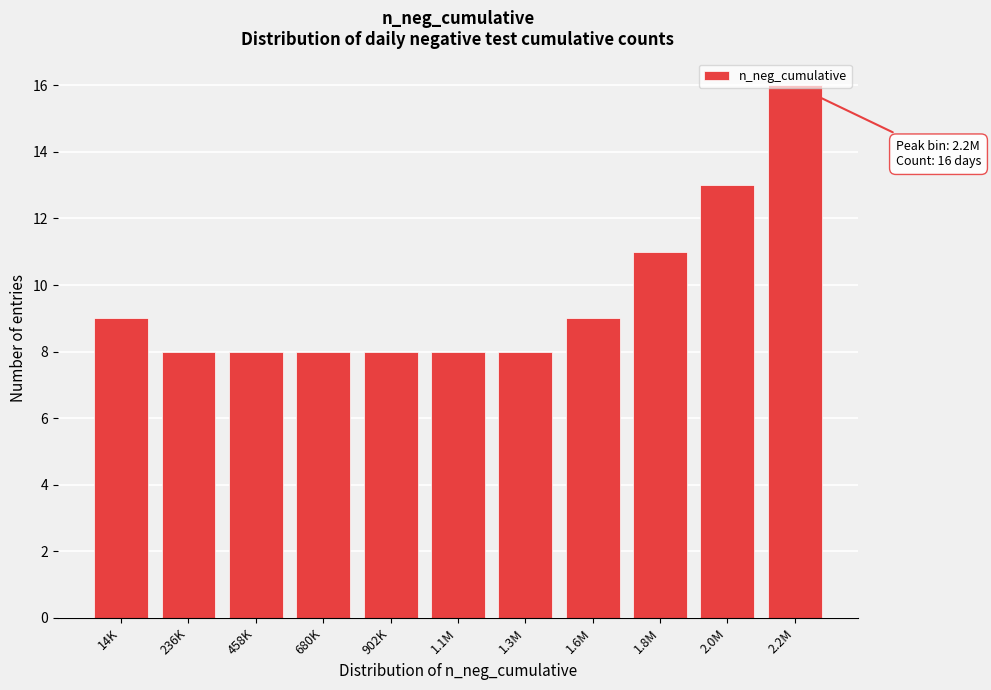

What is the maximum value shown in the chart?

16